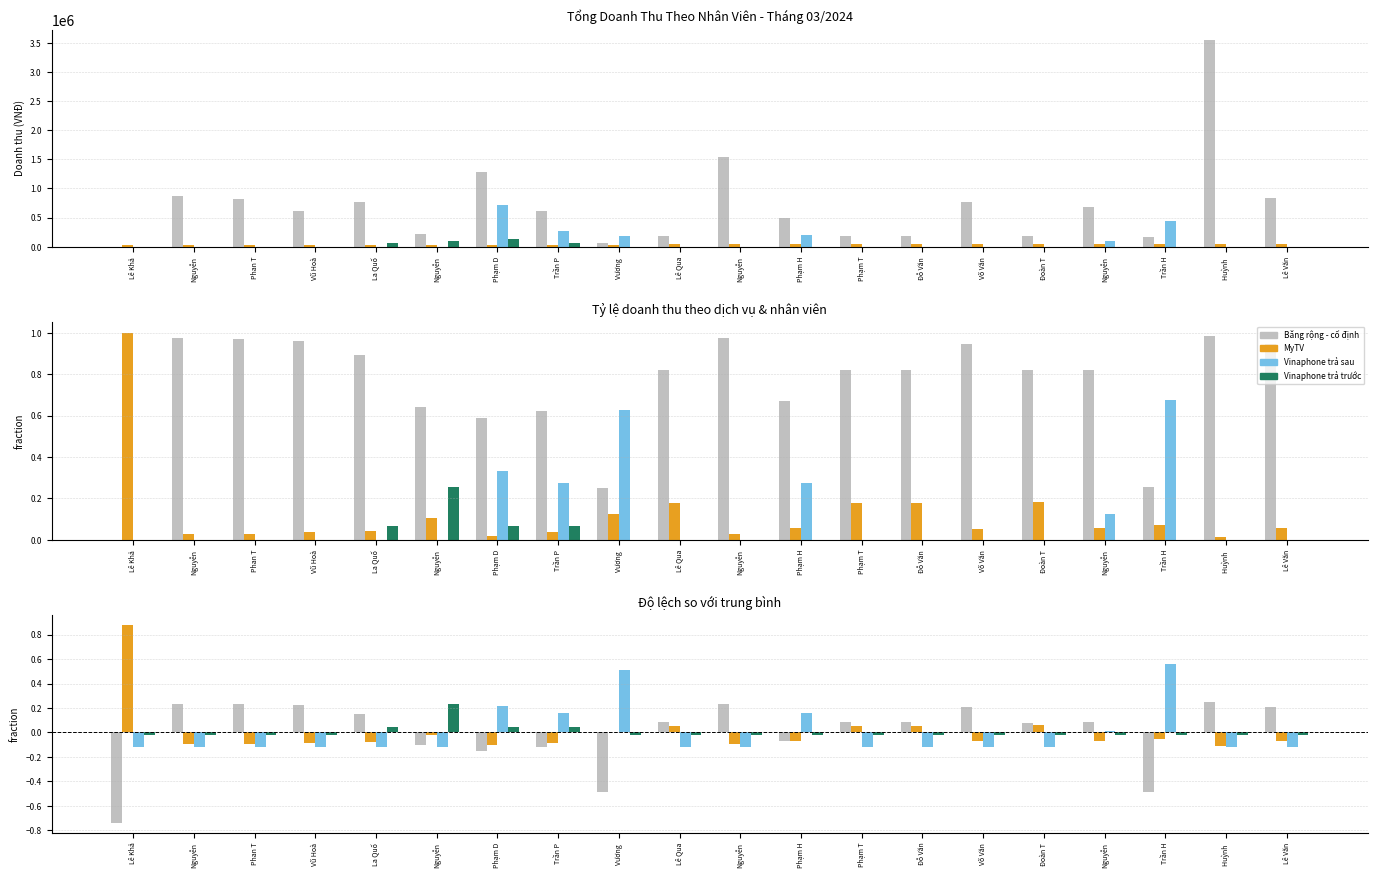

What is the label of the 18th bar from the right?

Phan T